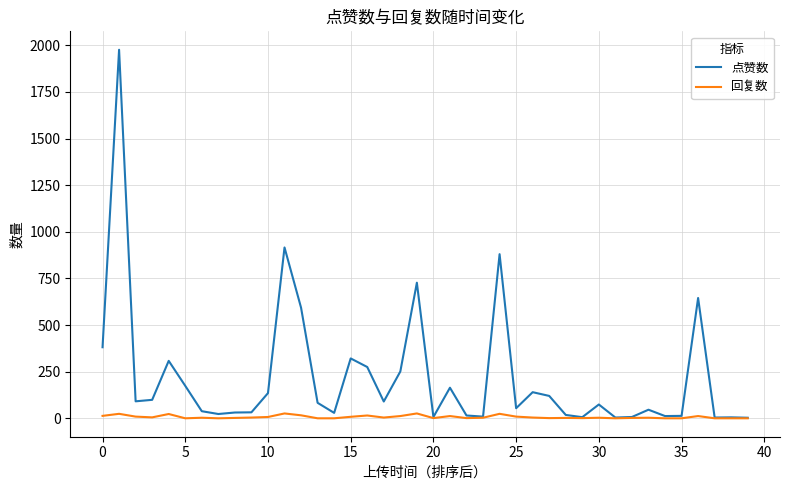

Which series has the largest total across all categories?

点赞数